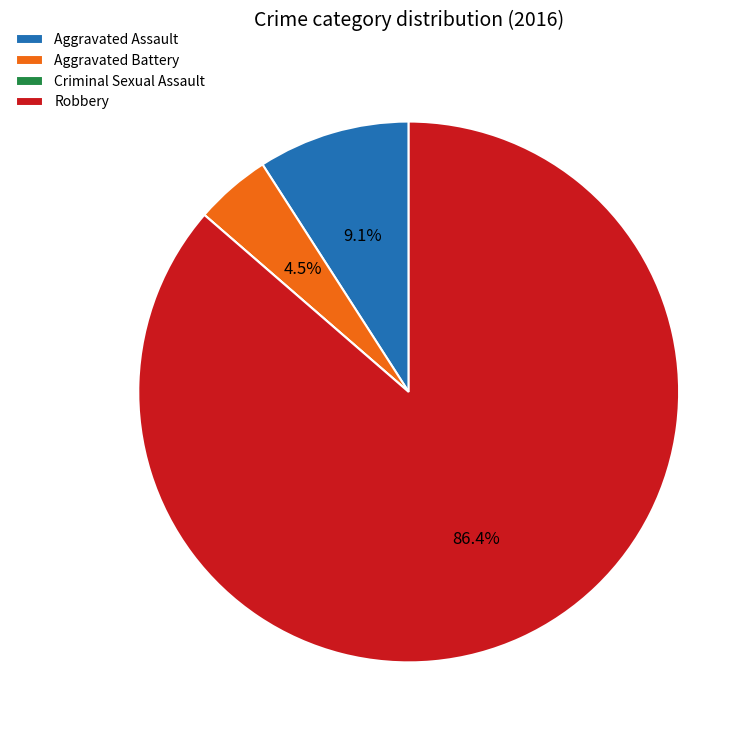

Combined, do Aggravated Battery and Aggravated Assault account for over 50%?

No